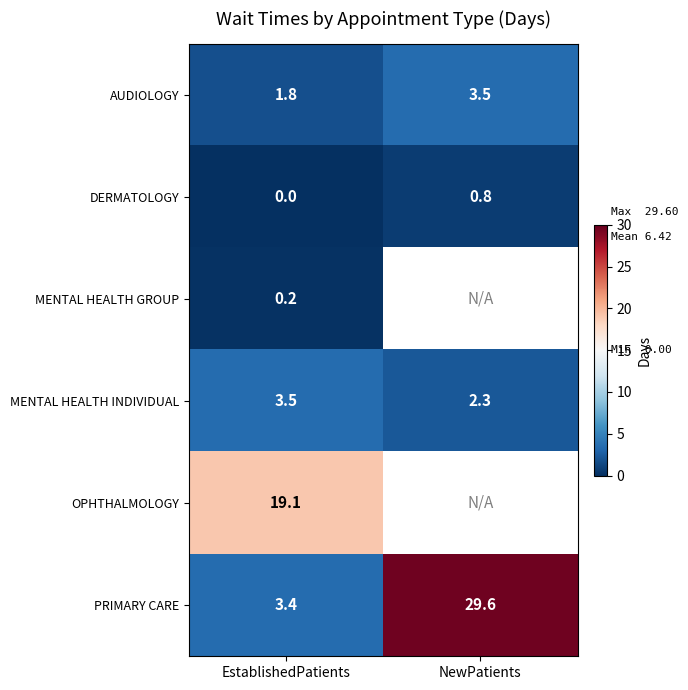

What is the highest value of the AUDIOLOGY series?

3.5